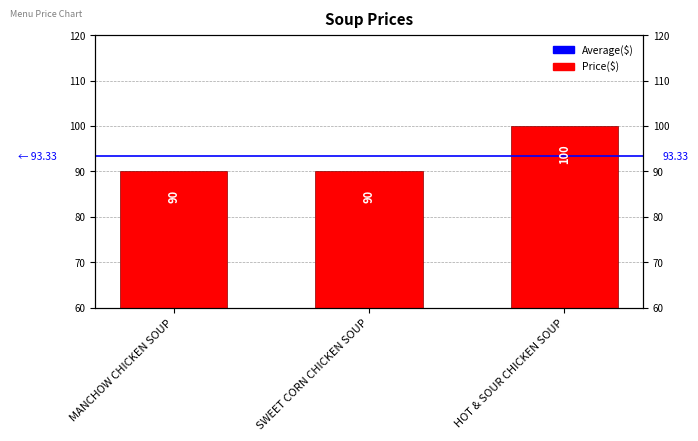

Are the bars horizontal?

No